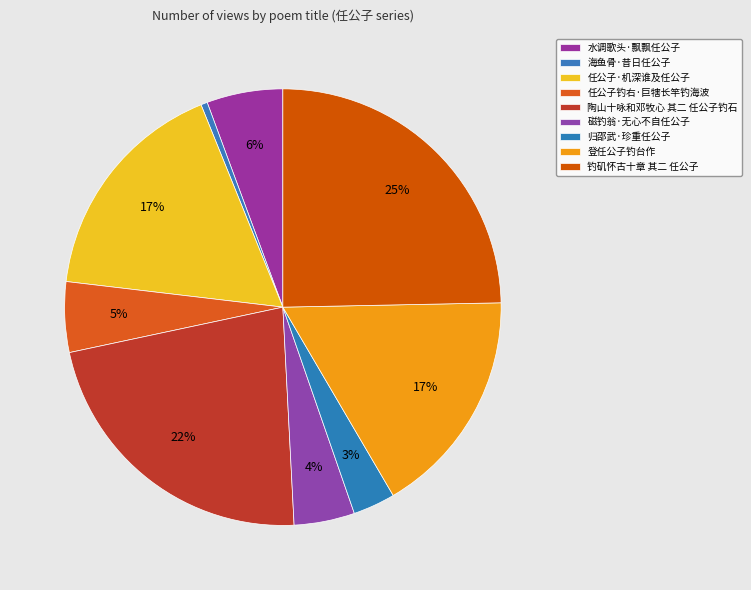

Count the number of slices in the pie.

9